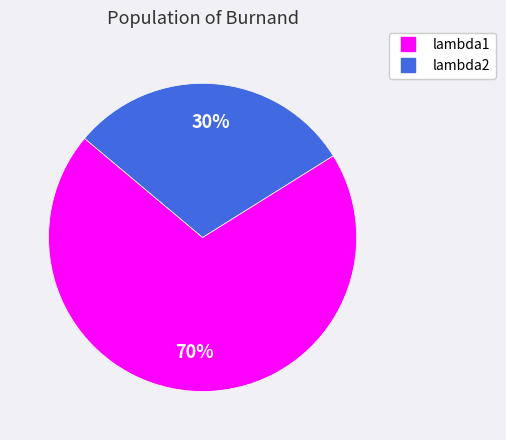

To the nearest percent, what is the combined percentage of lambda1 and lambda2?

100%